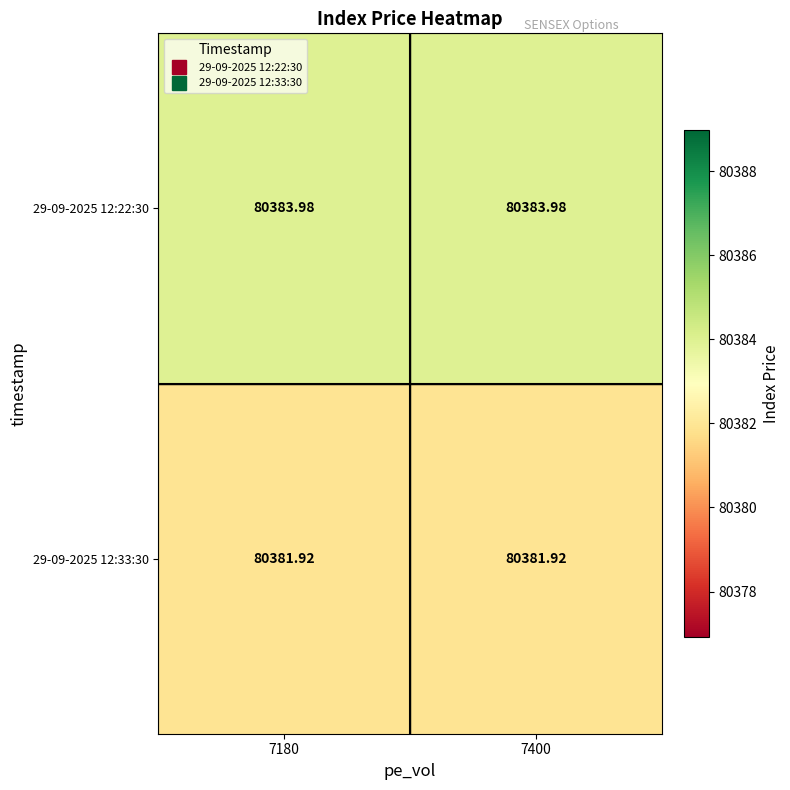

Is the value of 29-09-2025 12:33:30 at 7180 greater than the value of 29-09-2025 12:22:30 at 7180?

No